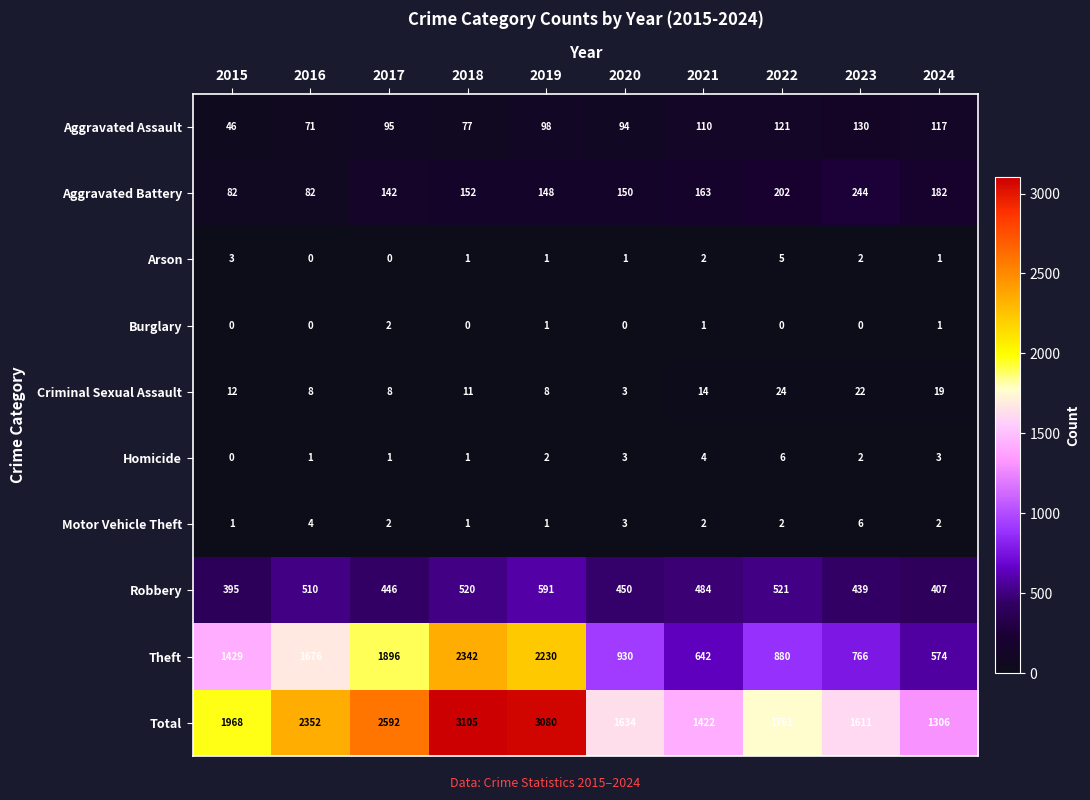

At which label is Robbery closest to 493?

2021